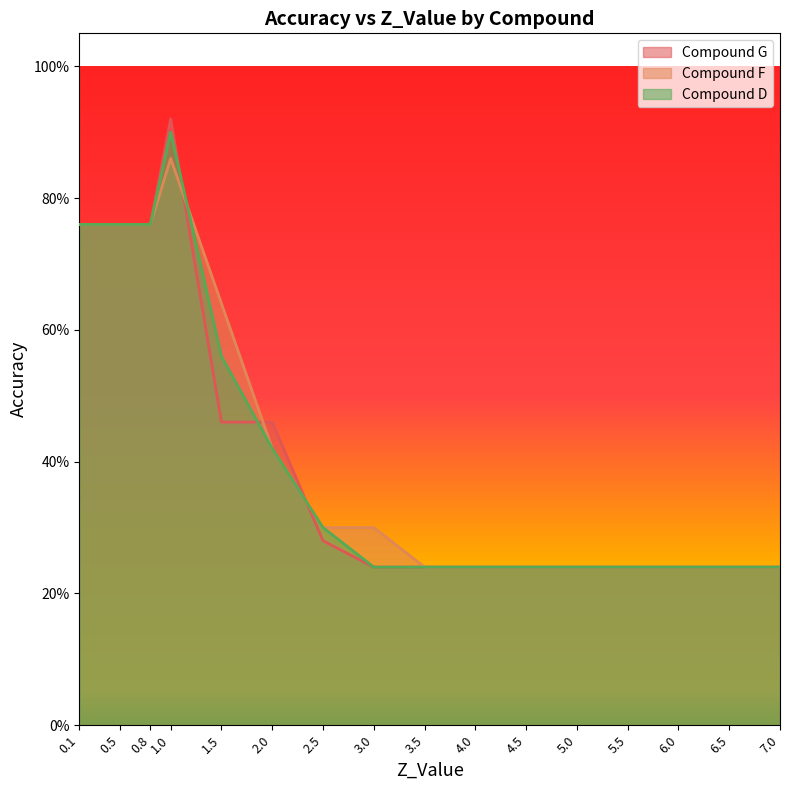

True or false: Compound G has a value of 0.9 at 1.0.

True